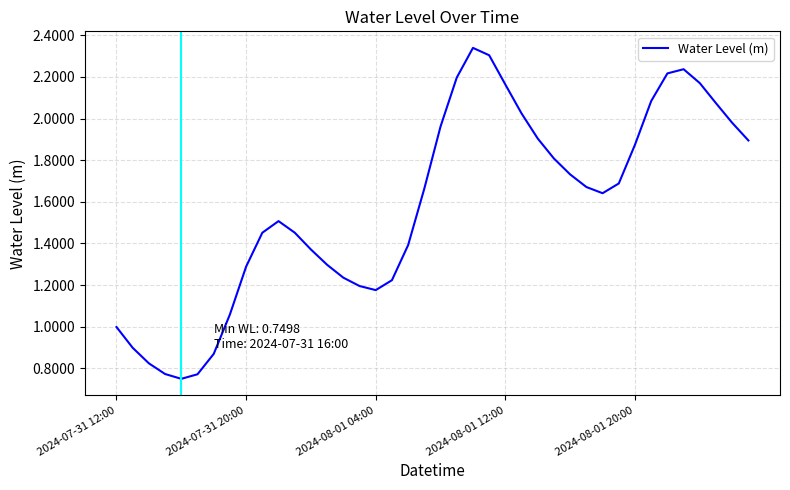

Does the chart have visible grid lines?

Yes